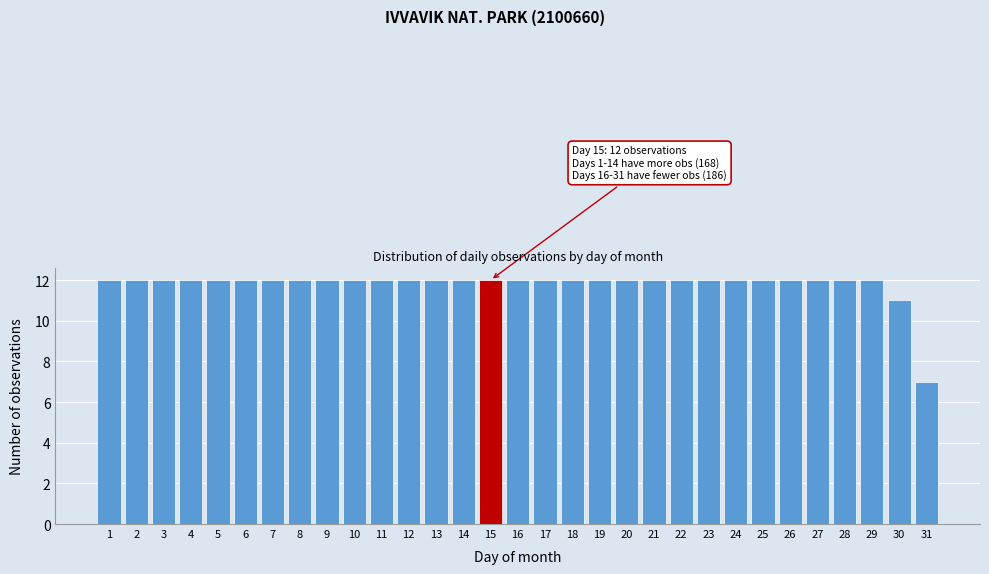

Is it true that the value at 4 is 12?

True